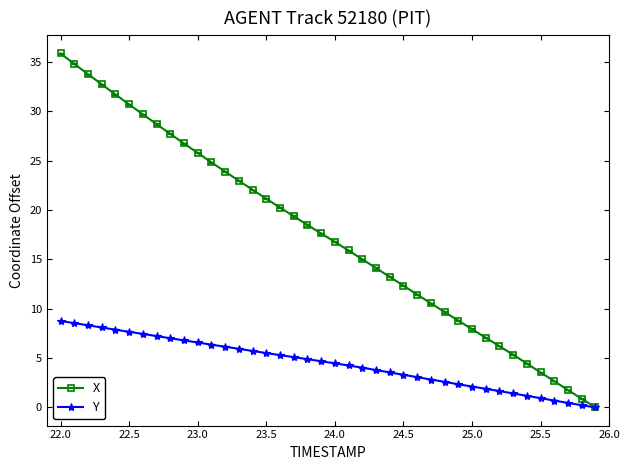

Reading left to right, extract all data points from this chart.

X: 35.9	34.8	33.8	32.7	31.7	30.7	29.7	28.7	27.7	26.7	25.8	24.8	23.9	23.0	22.1	21.1	20.2	19.4	18.5	17.6	16.8	15.9	15.0	14.1	13.2	12.3	11.4	10.6	9.7	8.8	7.9	7.1	6.2	5.3	4.5	3.6	2.7	1.8	0.9	0.0
Y: 8.8	8.5	8.3	8.1	7.9	7.7	7.4	7.2	7.0	6.8	6.6	6.4	6.1	5.9	5.7	5.5	5.3	5.1	4.9	4.7	4.5	4.2	4.0	3.8	3.5	3.3	3.1	2.8	2.6	2.3	2.1	1.9	1.7	1.4	1.2	0.9	0.7	0.5	0.2	0.0